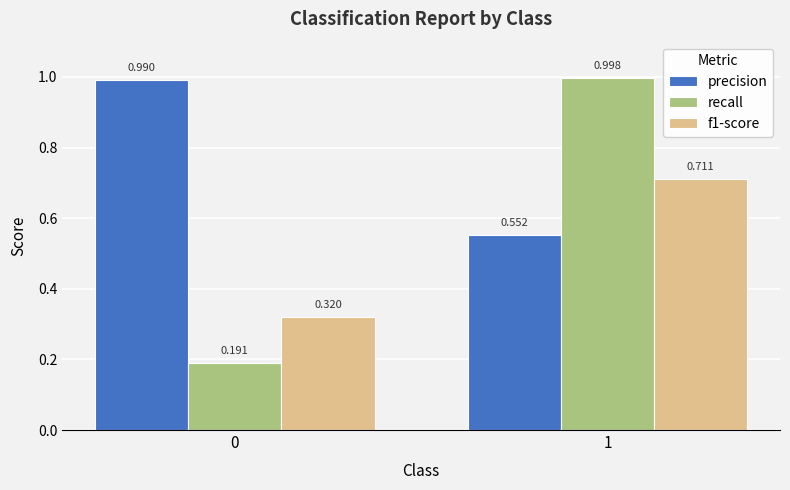

How many f1-score values are between 0 and 1?

2